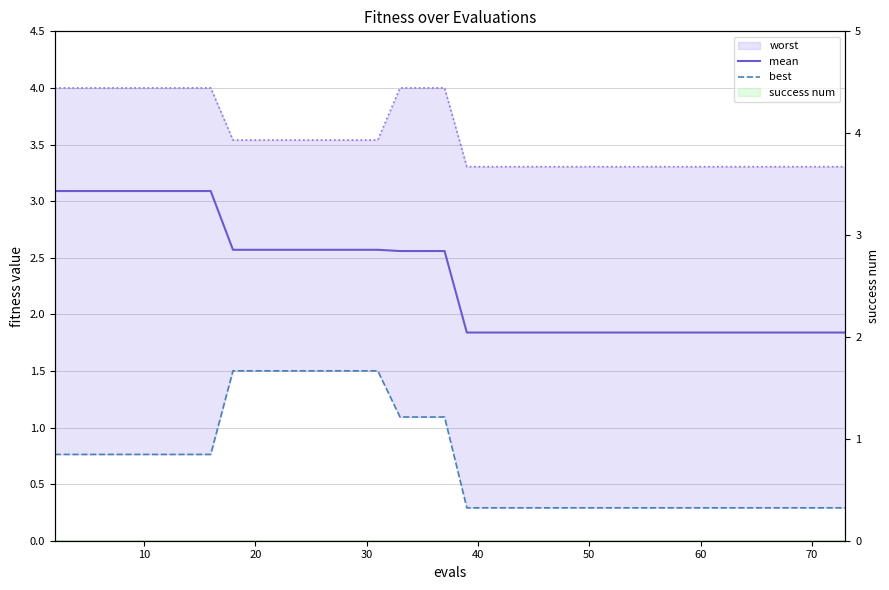

Which series has the largest range (max minus min)?

mean